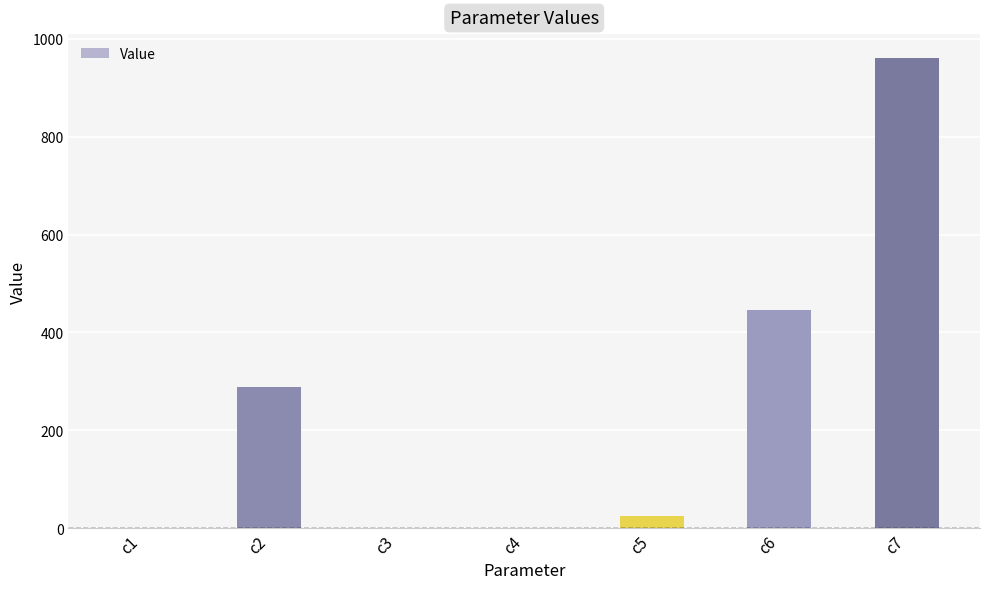

Where does the data first go above 24?

c2